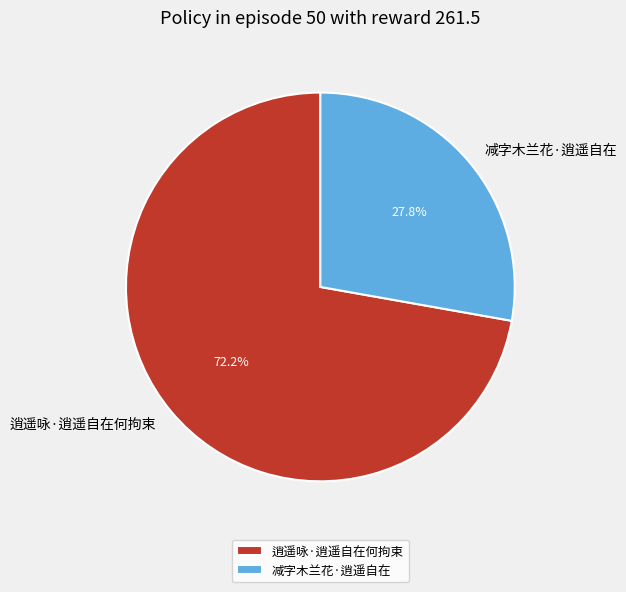

Between 减字木兰花·逍遥自在 and 逍遥咏·逍遥自在何拘束, which is larger?

逍遥咏·逍遥自在何拘束